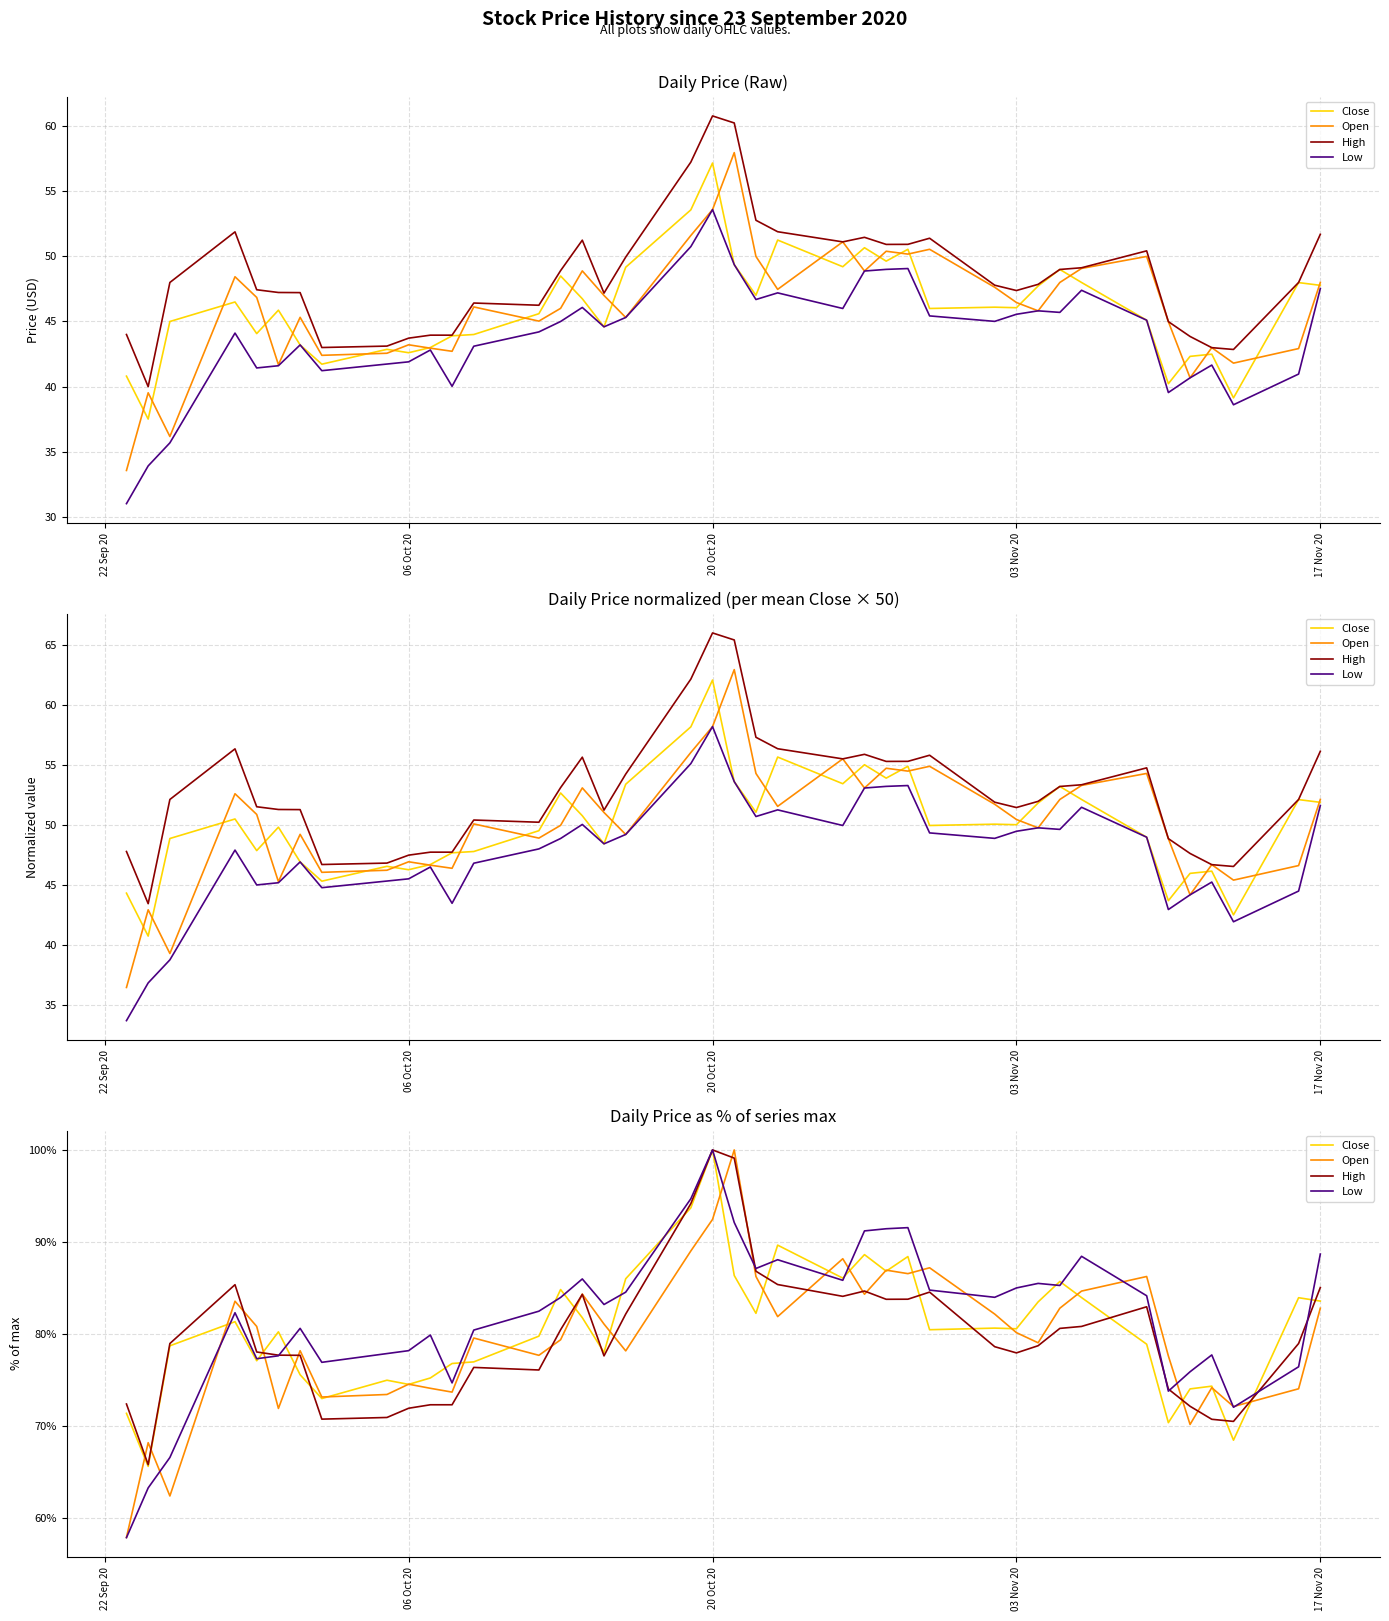

How many data points in High are less than 78?

17